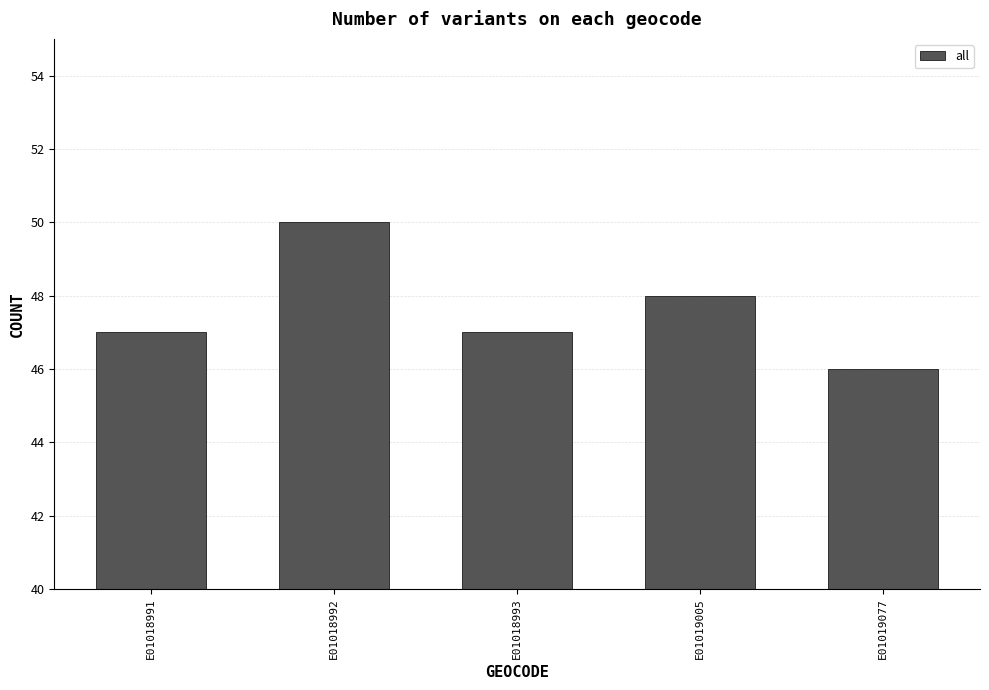

Where is the data nearest to the value 48?

E01019005